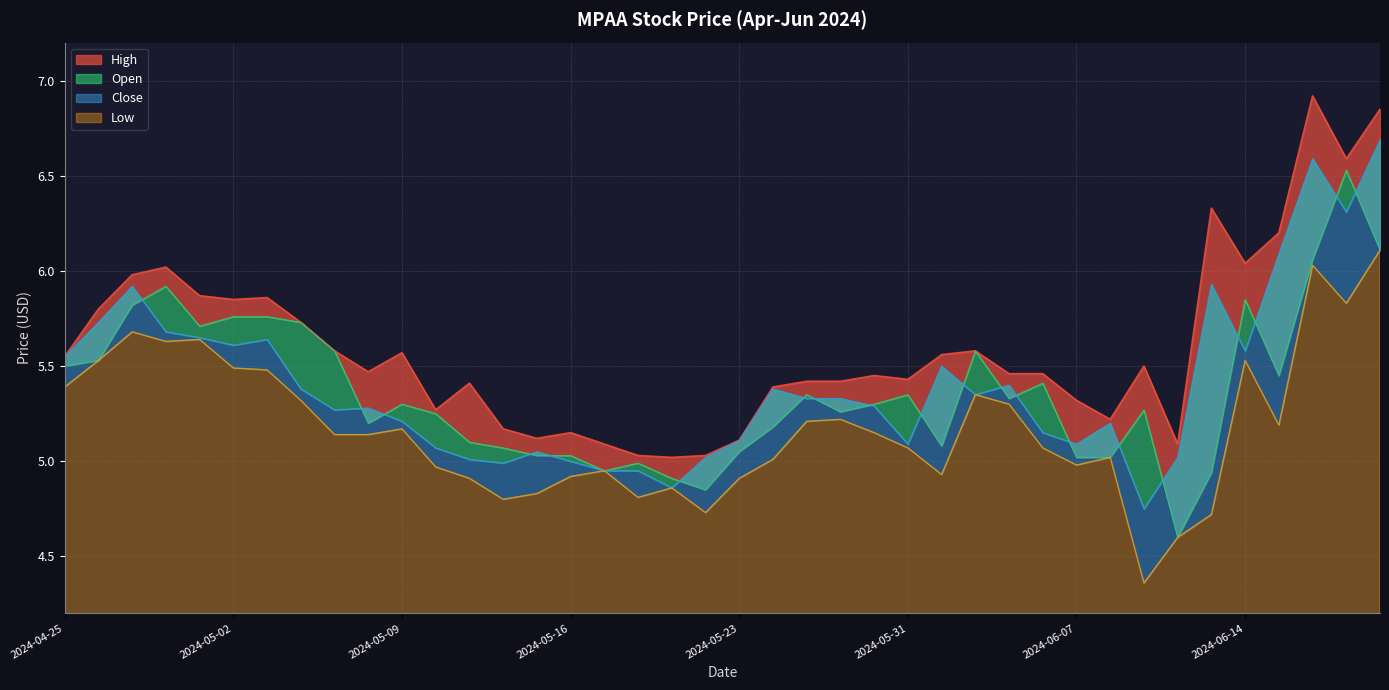

True or false: Open and High cross at least once.

False